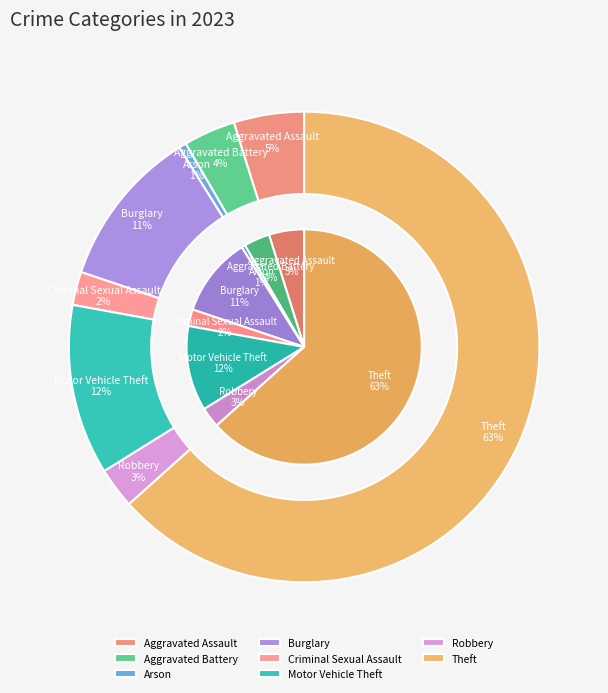

To the nearest percent, what portion does Aggravated Battery represent?

4%